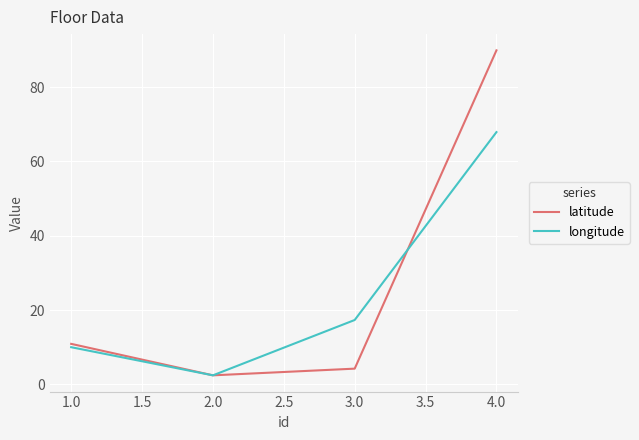

How many lines are shown in the chart?

2